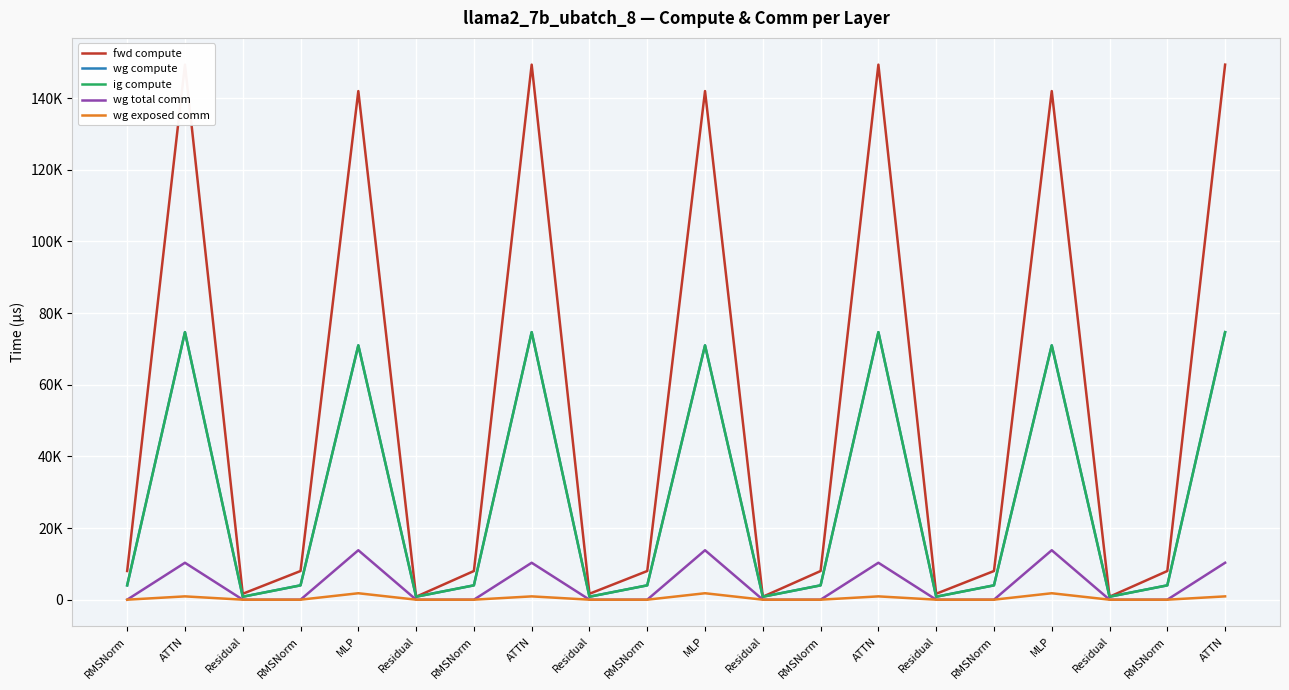

Does the chart display data point markers on the line(s)?

No